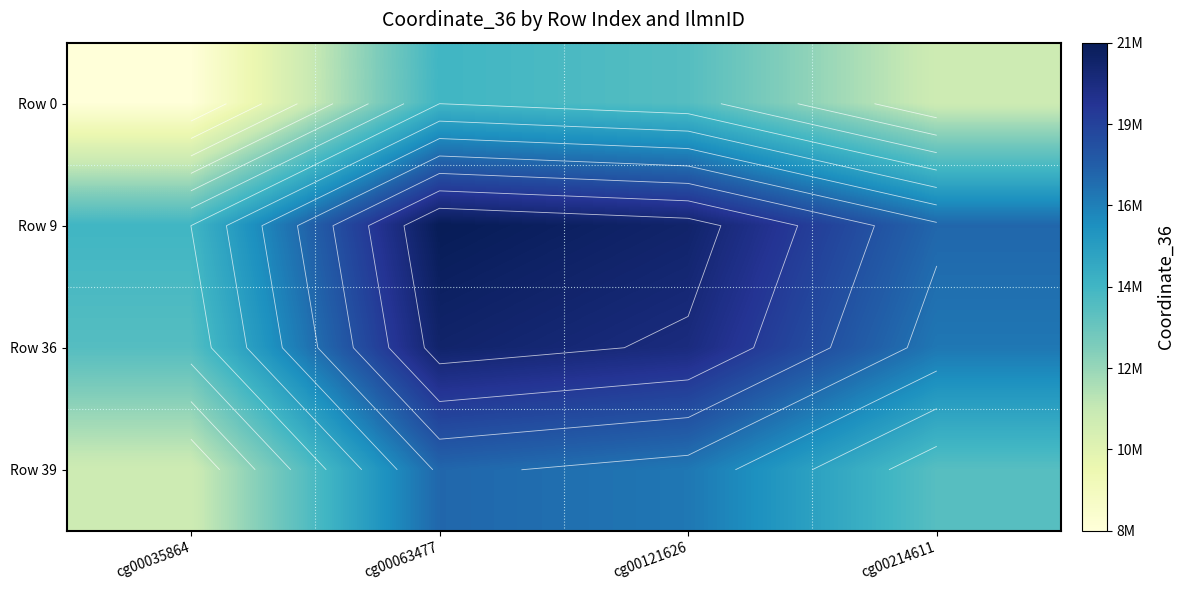

Which has a higher value, cg00035864 or cg00214611?

cg00214611